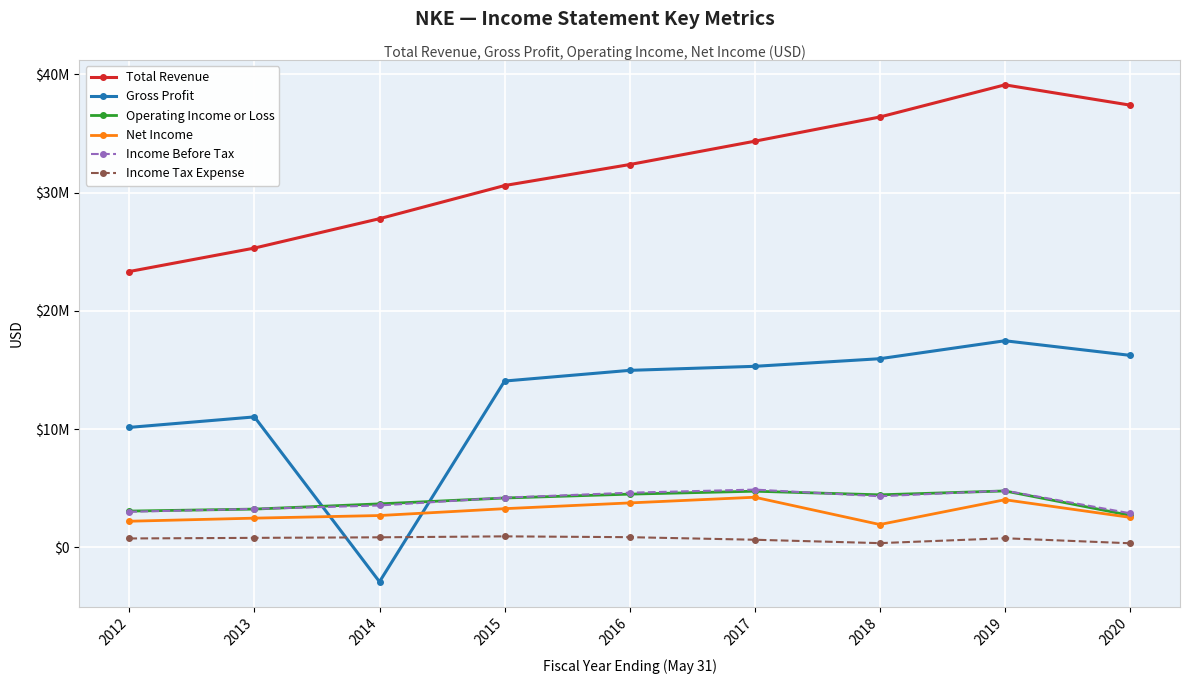

At which category is the sum across all series the highest?

2019